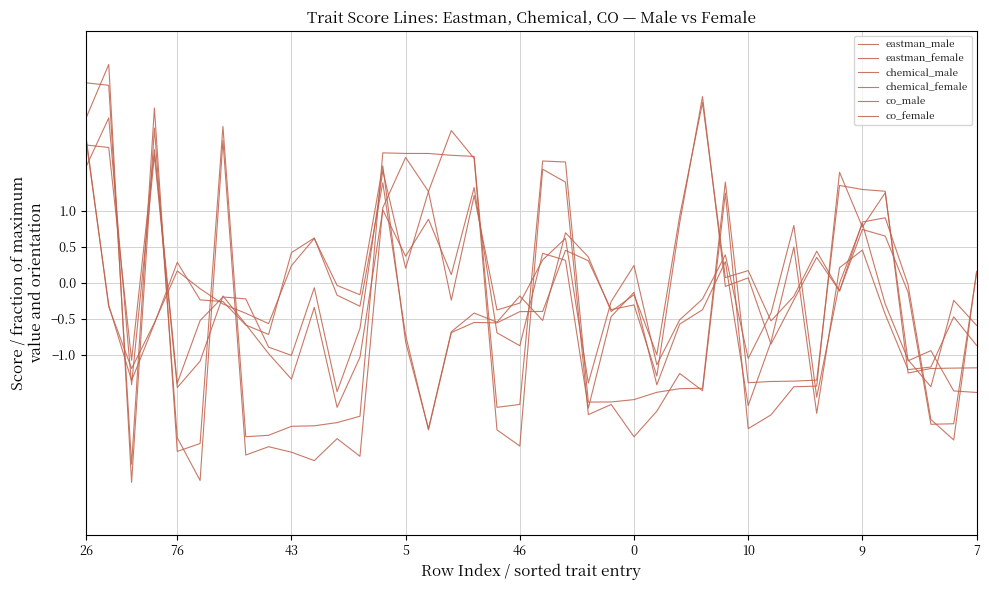

Reading right to left, list all the values displayed in this chart.

eastman_male: -1.2	-1.2	-1.2	-1.3	1.3	1.3	1.3	-1.4	-1.4	-1.4	-1.4	1.4	-1.5	-1.5	-1.5	-1.6	-1.7	-1.7	1.7	1.7	-1.7	-1.7	1.8	1.8	1.8	1.8	1.8	-1.9	-1.9	-2.0	-2.0	-2.1	-2.1	2.2	-2.2	-2.3	2.4	-2.5	2.7	2.8
eastman_female: -1.5	-1.5	-0.9	-1.1	1.2	0.8	1.5	-1.4	-1.4	-1.8	-2.0	1.2	-1.5	-1.3	-1.8	-2.1	-1.7	-1.8	1.4	1.6	-2.3	-2.0	1.7	2.1	1.3	1.7	1.0	-2.4	-2.2	-2.5	-2.4	-2.3	-2.4	2.0	-2.7	-2.2	2.1	-2.8	3.0	2.3
chemical_male: -0.6	-0.2	-1.4	-1.1	-0.3	0.8	-0.0	-1.6	0.8	-0.4	-1.1	0.4	-0.2	-0.5	-1.1	0.2	-0.3	-1.4	0.6	0.3	-0.3	-0.4	1.2	-0.2	1.3	0.2	1.6	-0.6	-1.5	-0.1	-1.0	-0.9	-0.2	-0.2	-0.5	-1.4	1.8	-1.1	1.9	1.9
chemical_female: -0.9	-0.5	-1.2	-1.2	-0.4	0.5	0.2	-1.8	0.5	-0.8	-1.7	0.3	-0.4	-0.6	-1.4	-0.1	-0.5	-1.7	0.3	0.4	-0.9	-0.7	1.3	0.1	0.9	0.4	1.0	-1.0	-1.7	-0.3	-1.3	-1.0	-0.6	-0.2	-1.1	-1.5	1.8	-1.4	2.3	1.6
co_male: 0.2	-2.2	-1.9	-0.0	0.9	0.8	-0.1	0.4	-0.2	-0.5	0.2	0.1	2.5	0.9	-1.0	-0.2	-0.4	0.4	0.7	-0.5	-0.2	-0.5	-0.4	-0.7	-2.0	-0.8	1.6	-0.2	-0.0	0.6	0.2	-0.6	-0.4	-0.3	-0.1	0.2	-0.6	-1.2	-0.3	2.0
co_female: 0.1	-2.0	-2.0	-0.1	0.6	0.7	-0.1	0.4	-0.2	-0.9	0.1	-0.1	2.6	0.8	-1.3	-0.3	-0.4	0.3	0.4	-0.4	-0.4	-0.6	-0.6	-0.7	-2.0	-0.7	1.4	-0.3	-0.2	0.6	0.4	-0.7	-0.6	-0.3	-0.2	0.3	-0.6	-1.4	-0.3	2.0